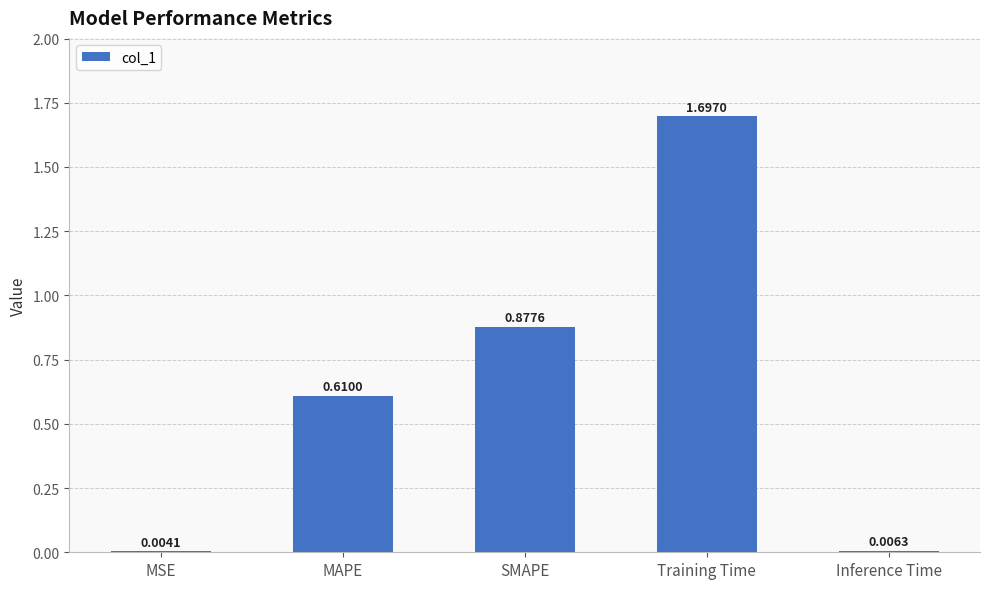

What is the change in value from SMAPE to Inference Time?

-0.9